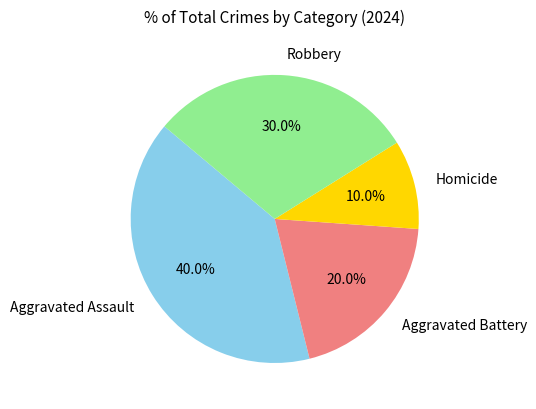

Is there a majority slice in this chart?

No